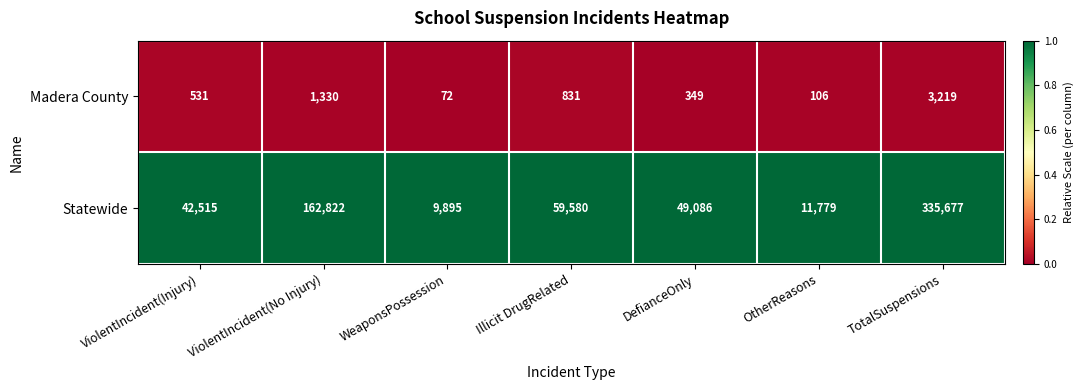

Which series has the largest total across all categories?

Statewide